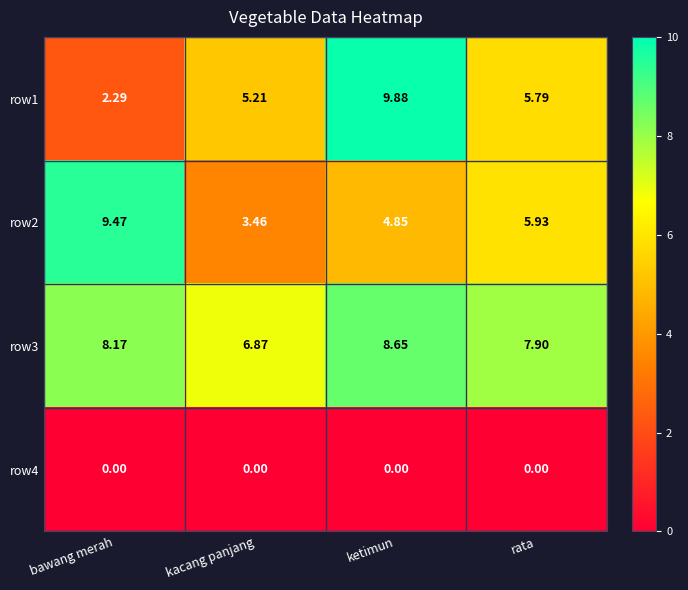

Is the value of row3 at ketimun greater than the value of row4 at kacang panjang?

Yes